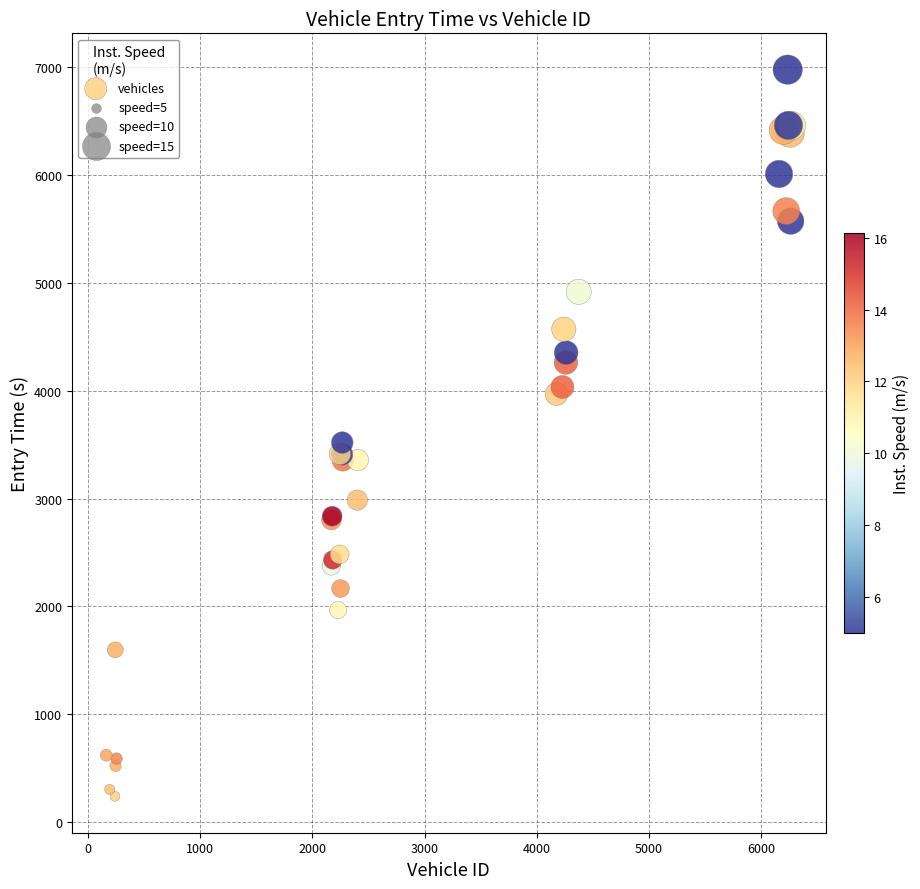

What Y value in the scatter plot is closest to 3606?

3518.4